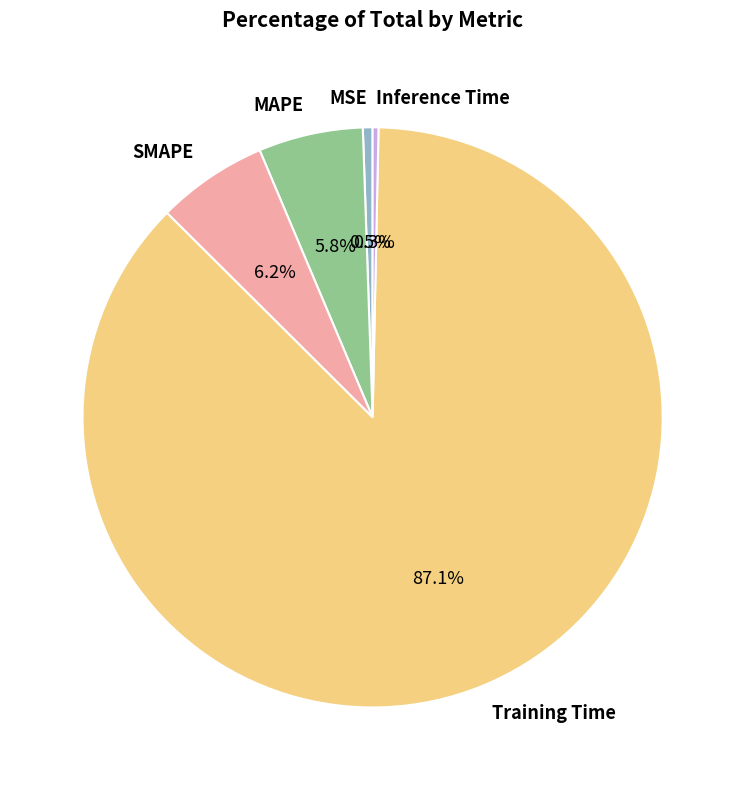

What percentage is NOT represented by Inference Time?

99.7%